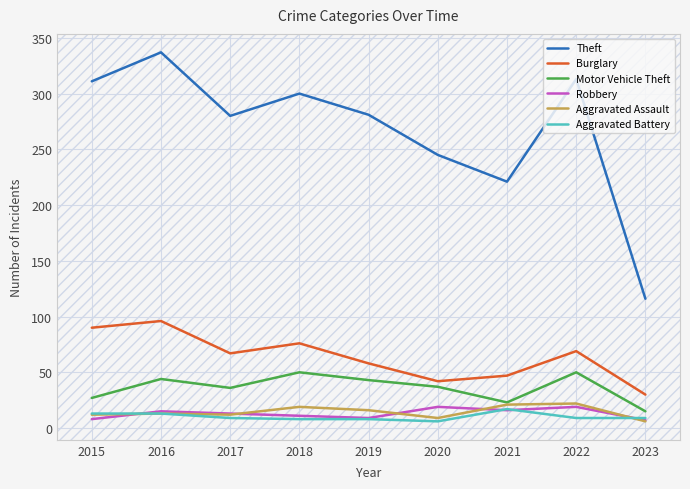

What is the difference between the highest and lowest values at 2019?

273